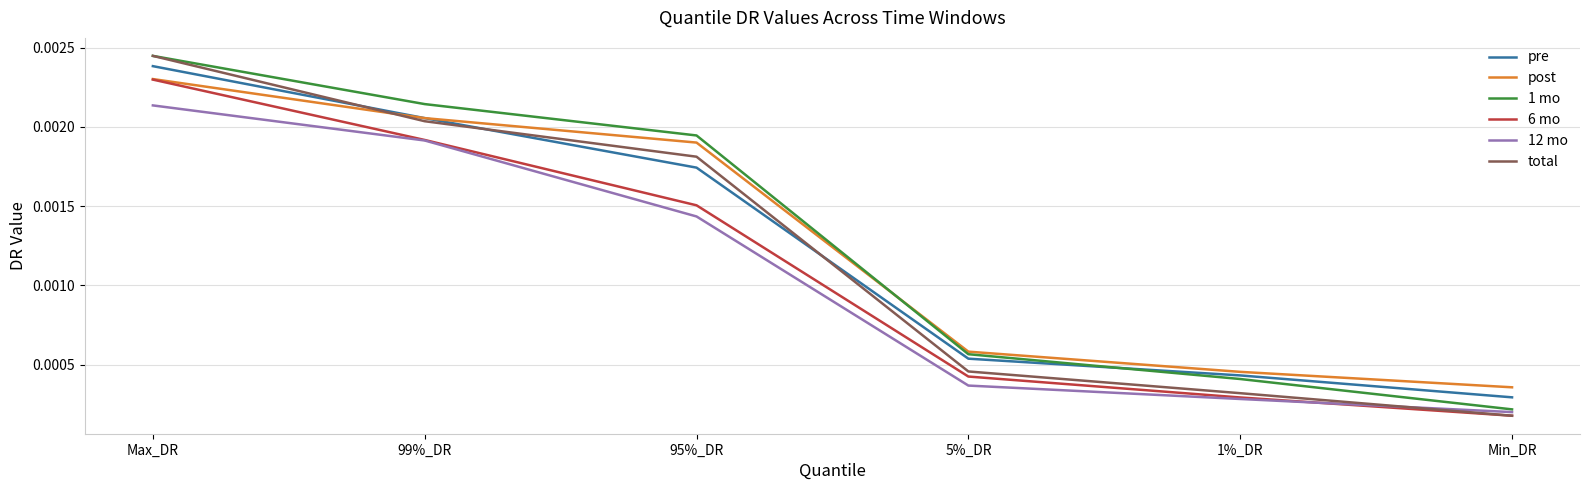

Rank the categories by 6 mo value from highest to lowest.

Max_DR, 99%_DR, 95%_DR, 5%_DR, 1%_DR, Min_DR